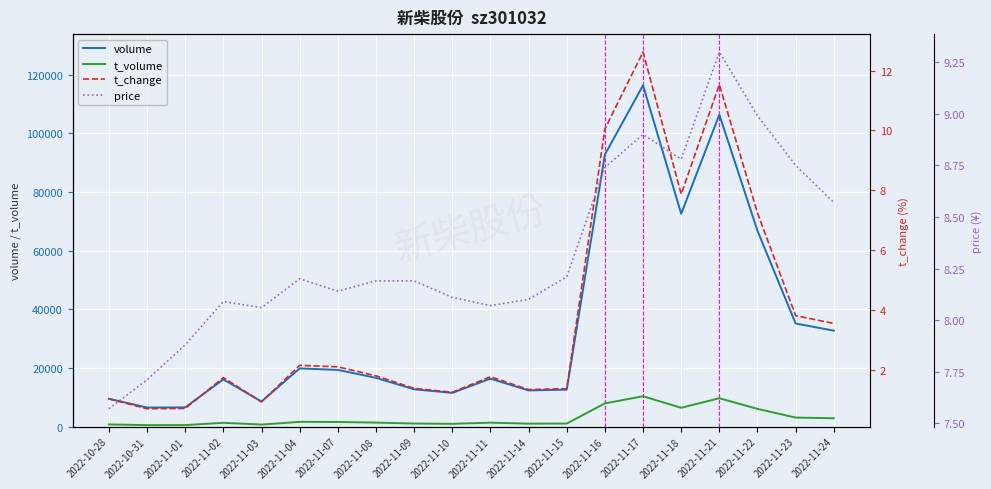

What is the difference between the maximum and minimum values in the t_change series?

11.9